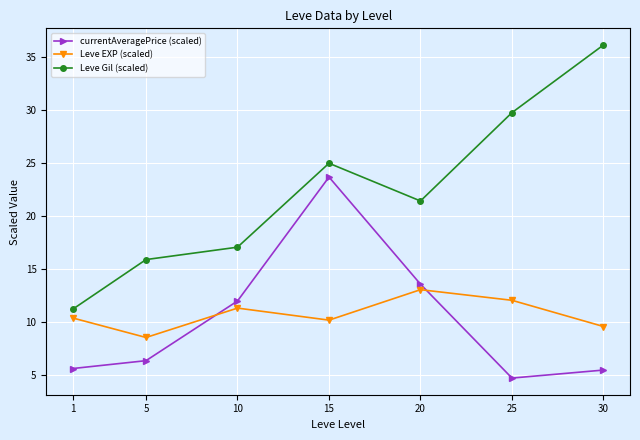

In currentAveragePrice (scaled), how many points are higher than both neighbors (excluding endpoints)?

1